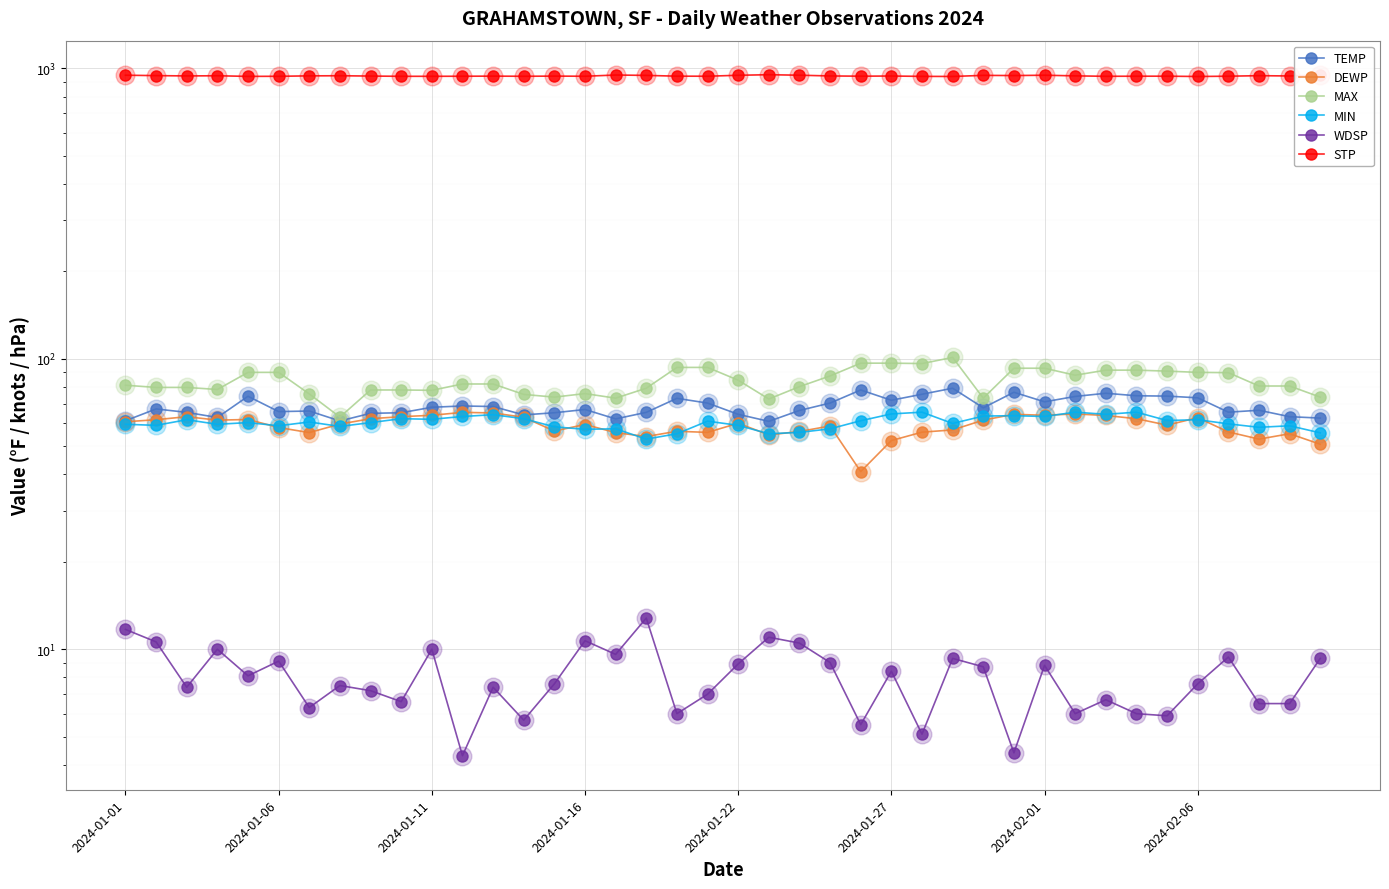

Which series contains the highest Y value?

STP